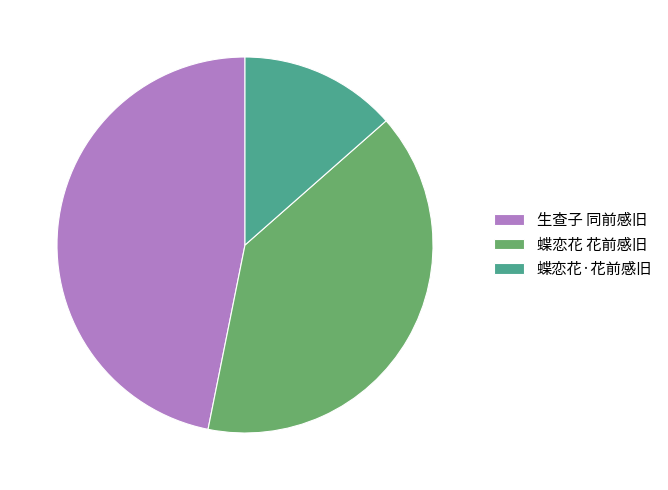

Is it true that 生查子 同前感旧 is 41% of the pie?

False